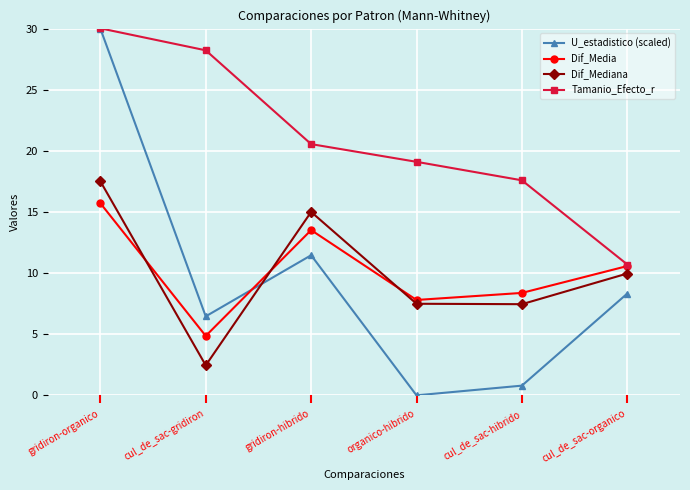

Reading right to left, transcribe all the data shown in this chart.

U_estadistico (scaled): cul_de_sac-organico=8.3	cul_de_sac-hibrido=0.8	organico-hibrido=0.0	gridiron-hibrido=11.5	cul_de_sac-gridiron=6.5	gridiron-organico=30.0
Dif_Media: cul_de_sac-organico=10.6	cul_de_sac-hibrido=8.4	organico-hibrido=7.8	gridiron-hibrido=13.5	cul_de_sac-gridiron=4.9	gridiron-organico=15.7
Dif_Mediana: cul_de_sac-organico=10.0	cul_de_sac-hibrido=7.5	organico-hibrido=7.5	gridiron-hibrido=15.0	cul_de_sac-gridiron=2.5	gridiron-organico=17.5
Tamanio_Efecto_r: cul_de_sac-organico=10.7	cul_de_sac-hibrido=17.6	organico-hibrido=19.1	gridiron-hibrido=20.6	cul_de_sac-gridiron=28.2	gridiron-organico=30.0